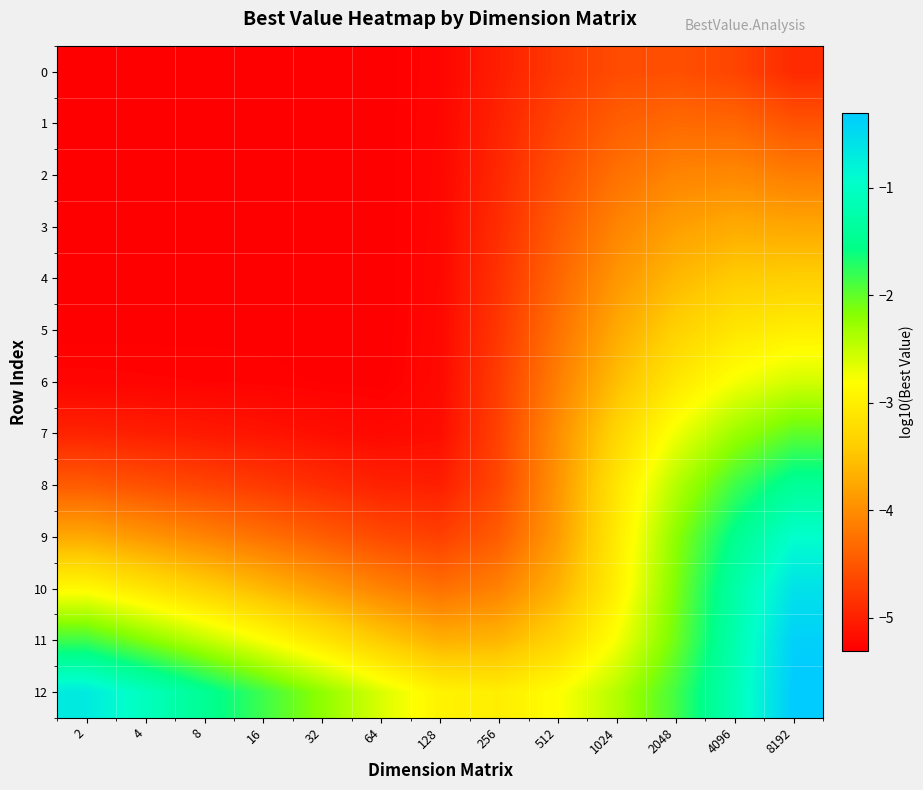

List the series in order of their peak value, highest first.

12, 11, 10, 9, 8, 7, 6, 5, 4, 3, 2, 1, 0